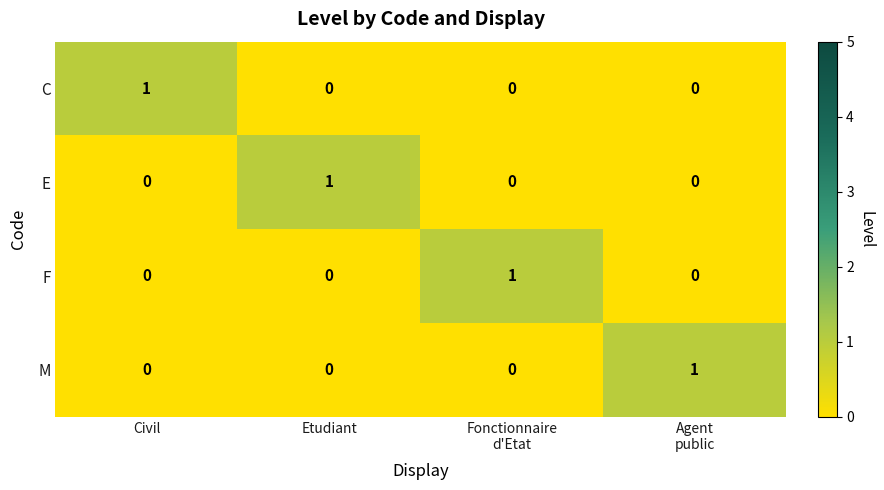

The C series shows 1 at Civil. True or false?

True